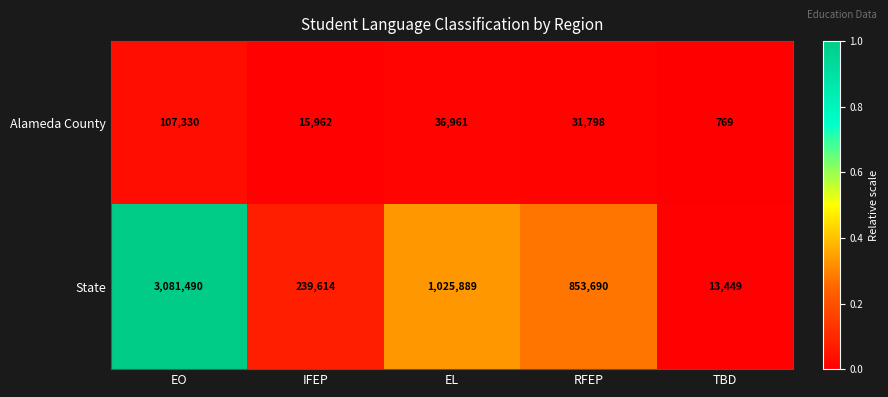

Between EO and RFEP, which series saw the biggest shift?

State